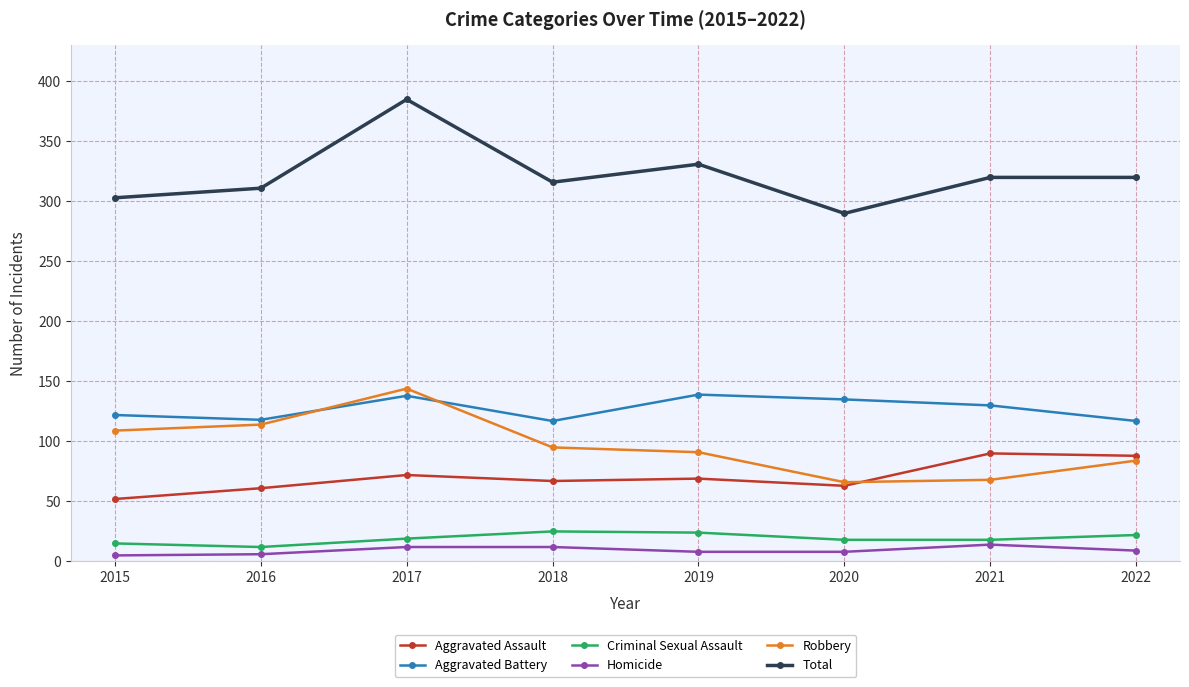

Which series has the widest spread of values?

Total